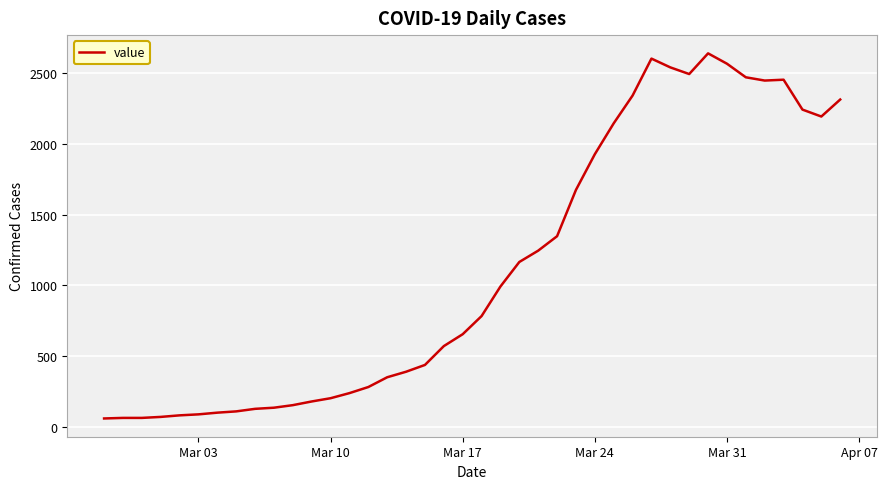

What is the smallest value displayed?

61